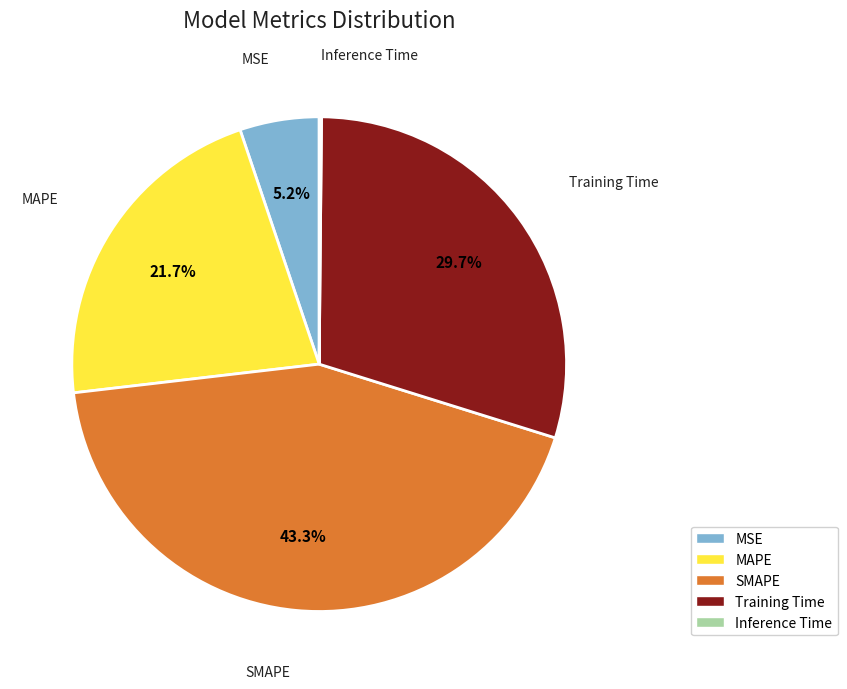

Does any single category account for the majority?

No